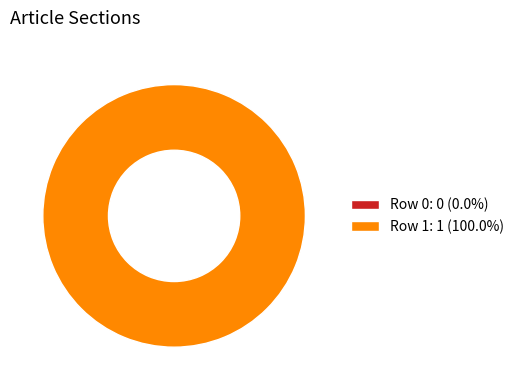

How many slices are in this pie chart?

2